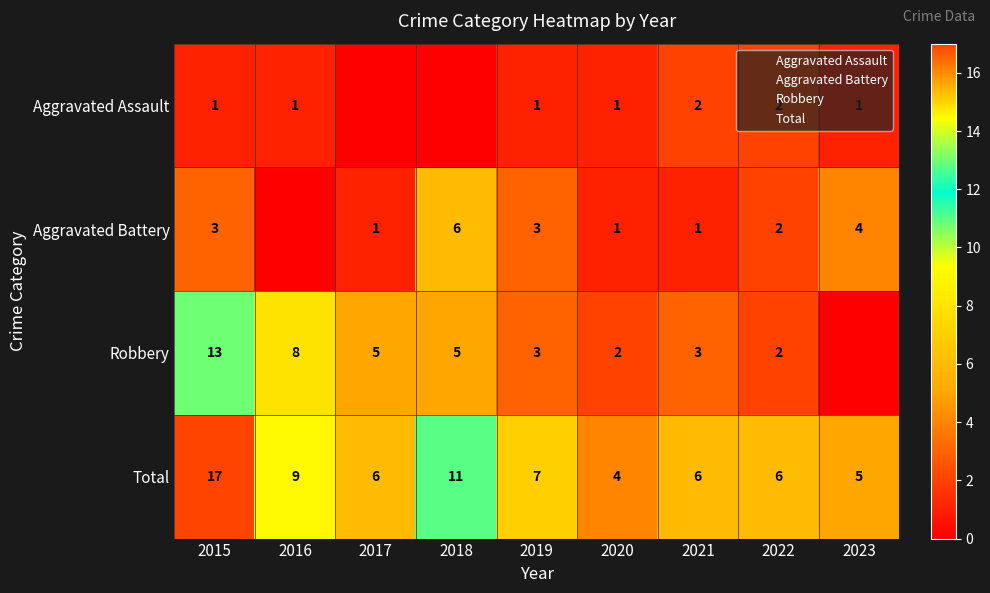

List the series in order of their peak value, lowest first.

Aggravated Assault, Aggravated Battery, Robbery, Total